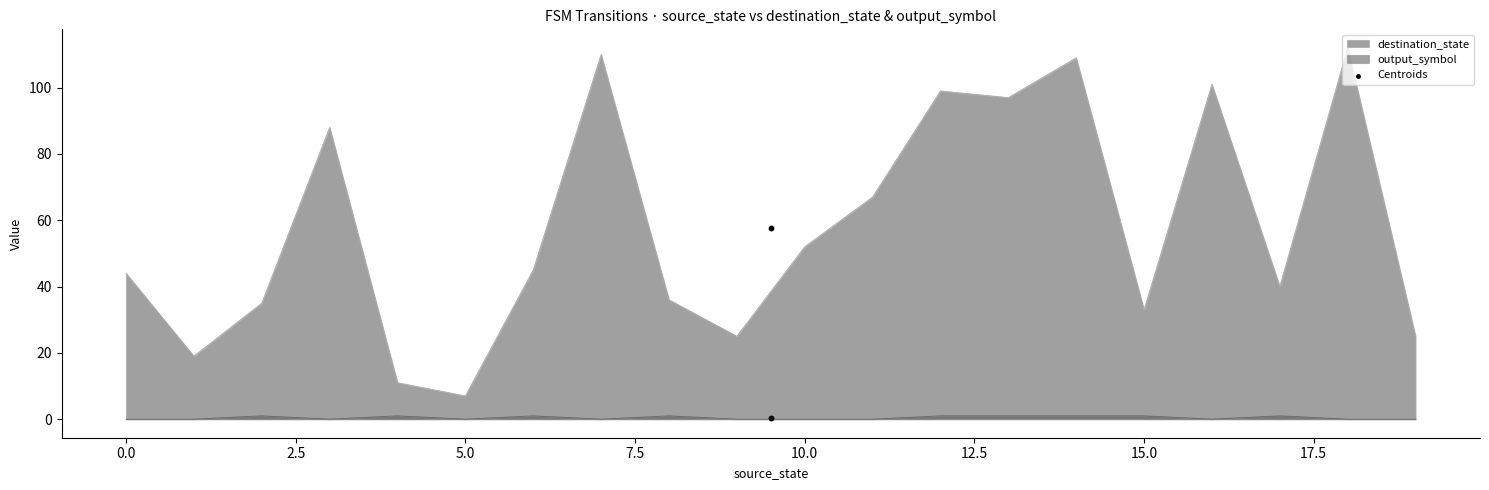

Which series contains the lowest Y value?

output_symbol